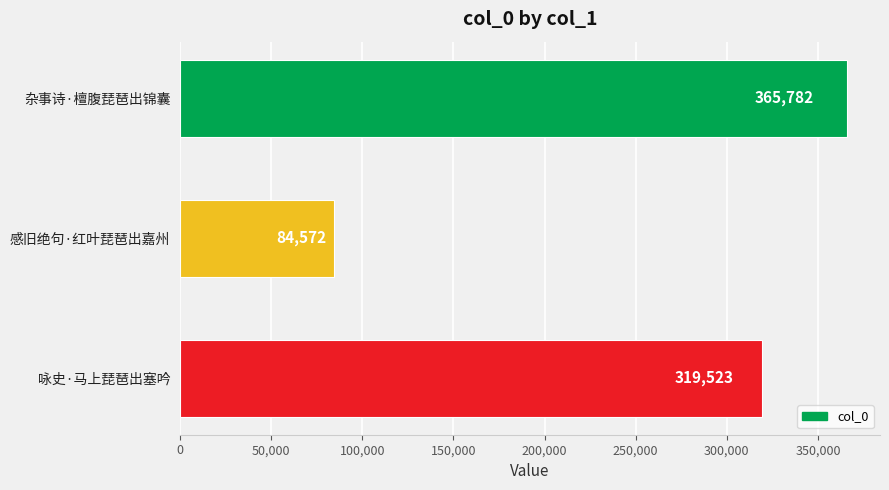

What is the change in value from 感旧绝句·红叶琵琶出嘉州 to 咏史·马上琵琶出塞吟?

+234951